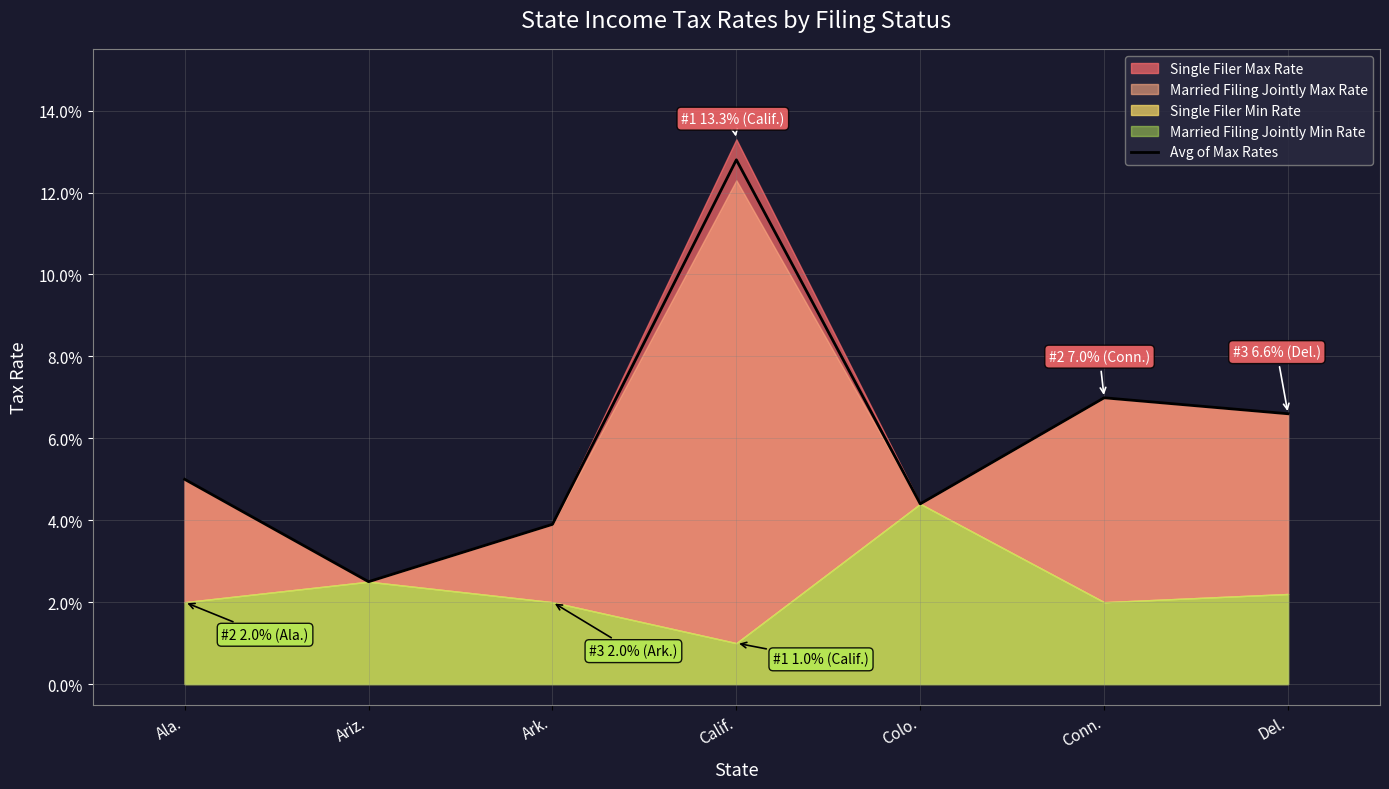

List the labels in order of value, smallest first.

Ariz., Ark., Colo., Ala., Del., Conn., Calif.